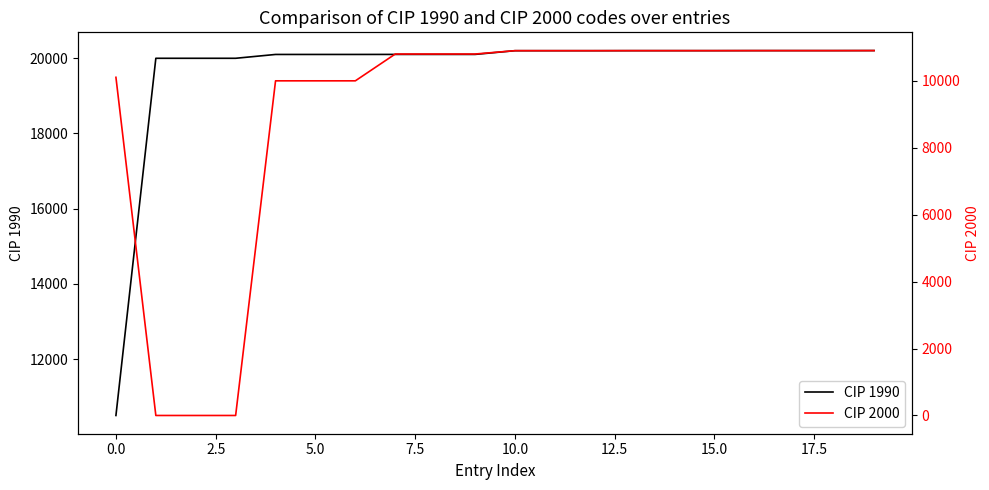

Reading left to right, what are all the values shown in this chart?

CIP 1990: 10501	19999	19999	19999	20101	20101	20101	20102	20102	20102	20201	20201	20201	20202	20202	20202	20203	20203	20203	20204
CIP 2000: 10105	0	0	0	10000	10000	10000	10801	10801	10801	10901	10901	10901	10902	10902	10902	10903	10903	10903	10904